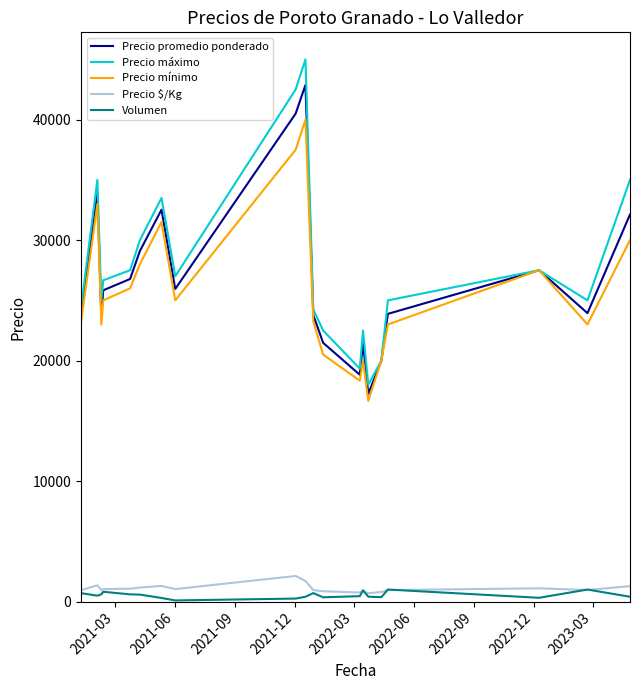

True or false: Precio mínimo and Volumen intersect in this chart.

False